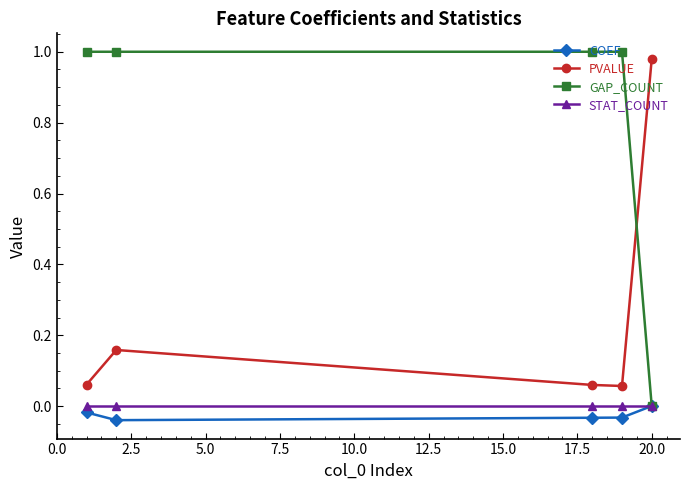

Which series has the widest spread of values?

GAP_COUNT